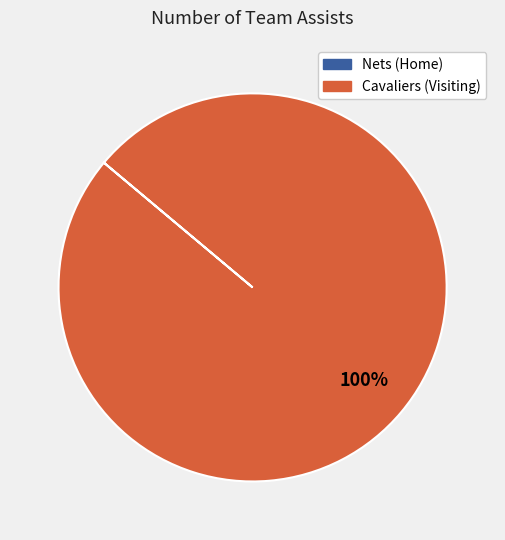

Is there a majority slice in this chart?

Yes